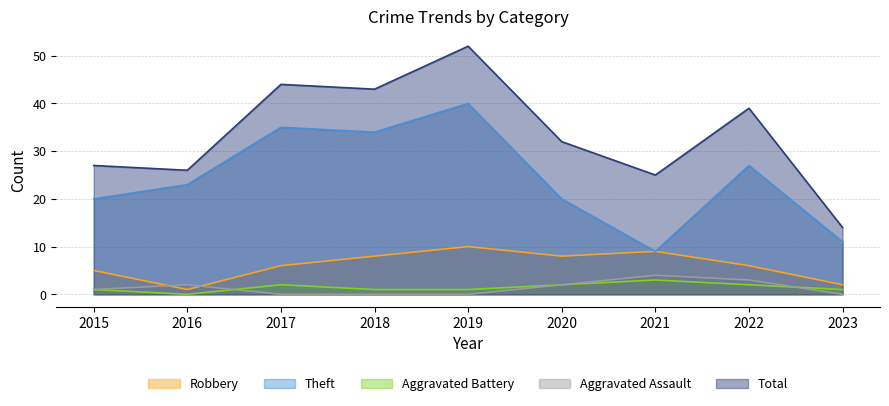

At which category does Theft reach its first local peak?

2017